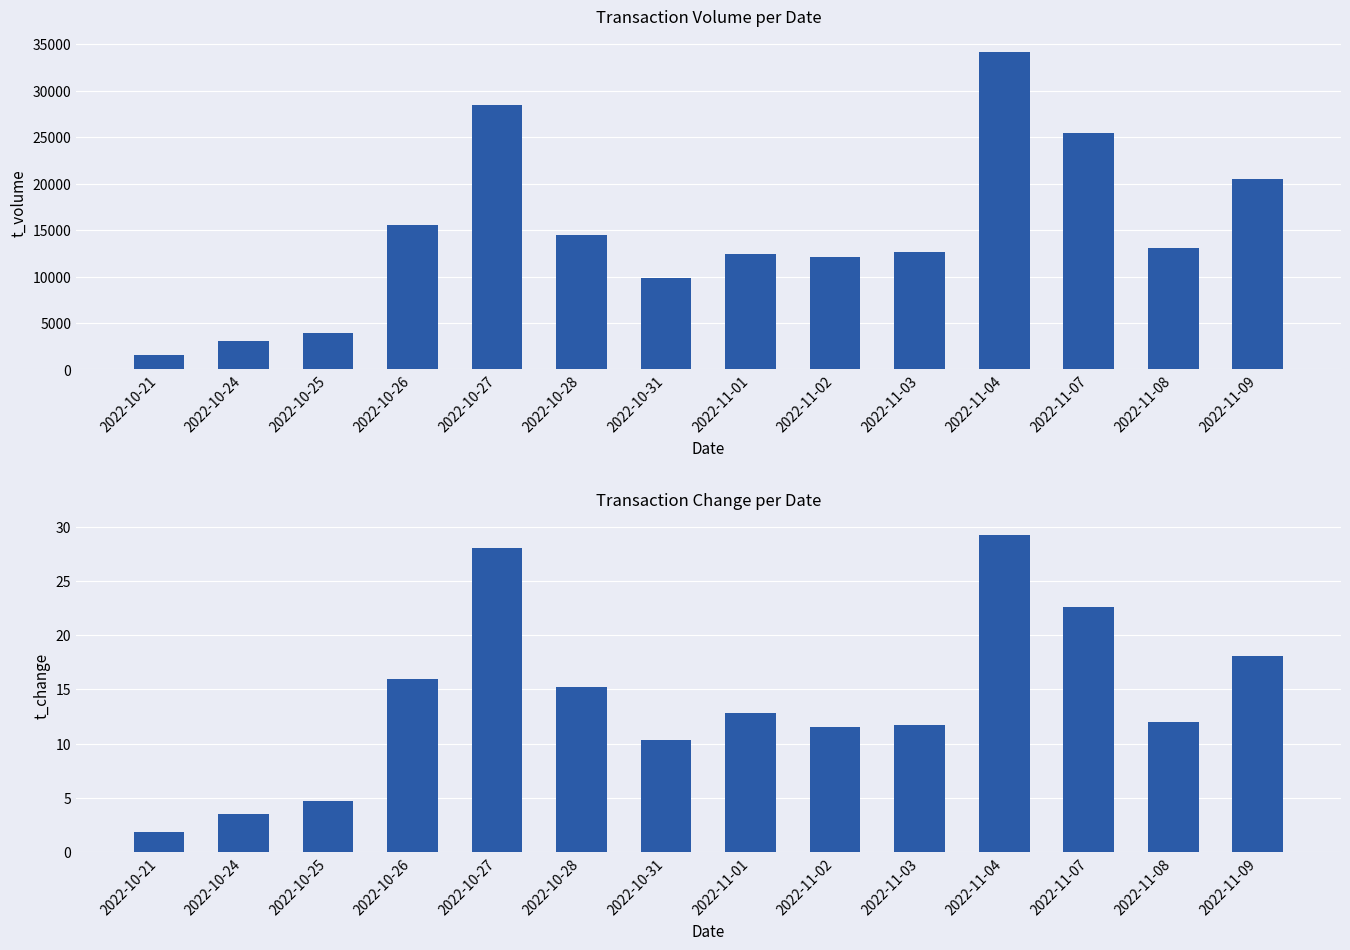

What is the minimum value shown in the chart?

1.8